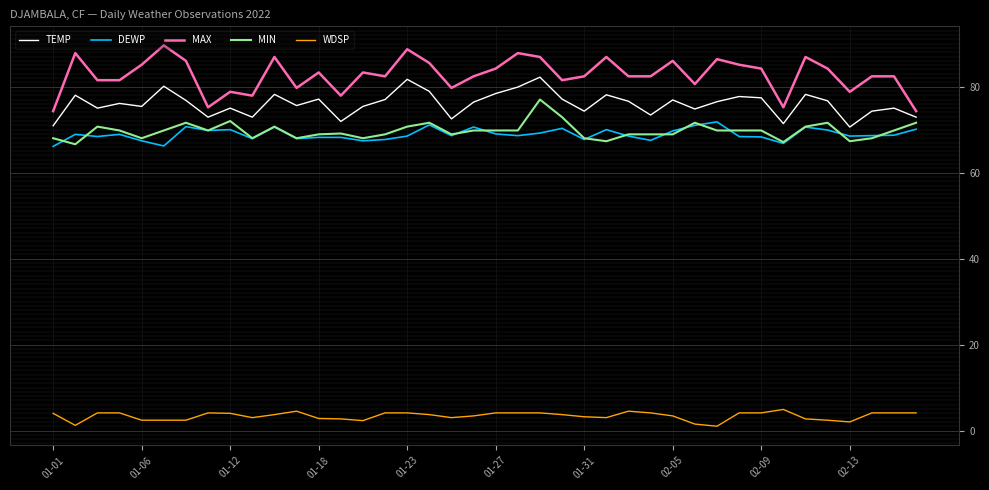

Which series has the largest total across all categories?

MAX